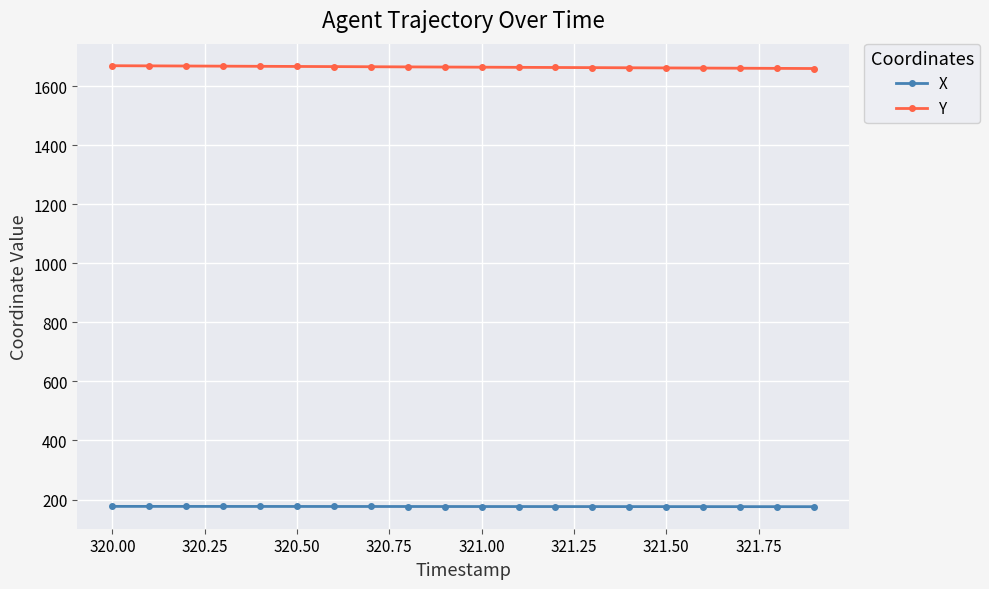

True or false: Y and X intersect in this chart.

False